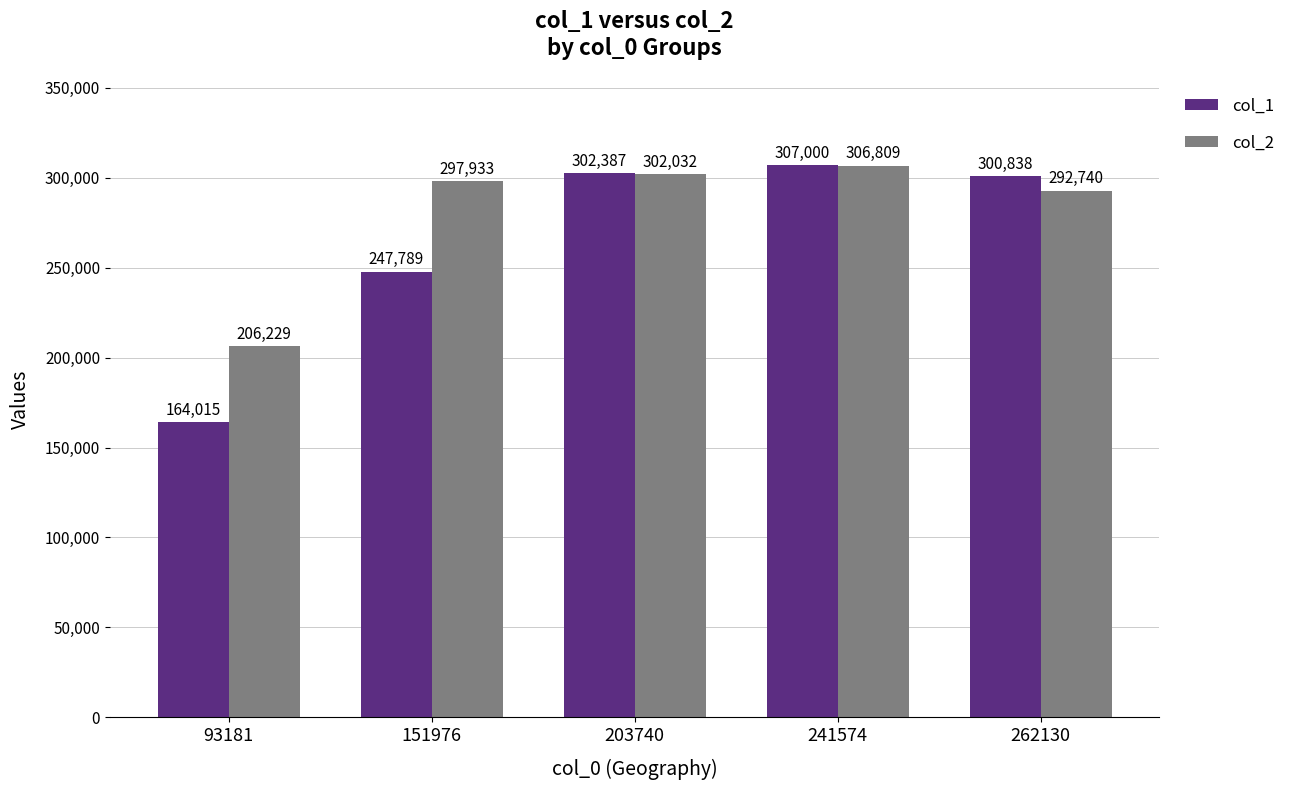

What are all the series names shown in the legend?

col_1, col_2